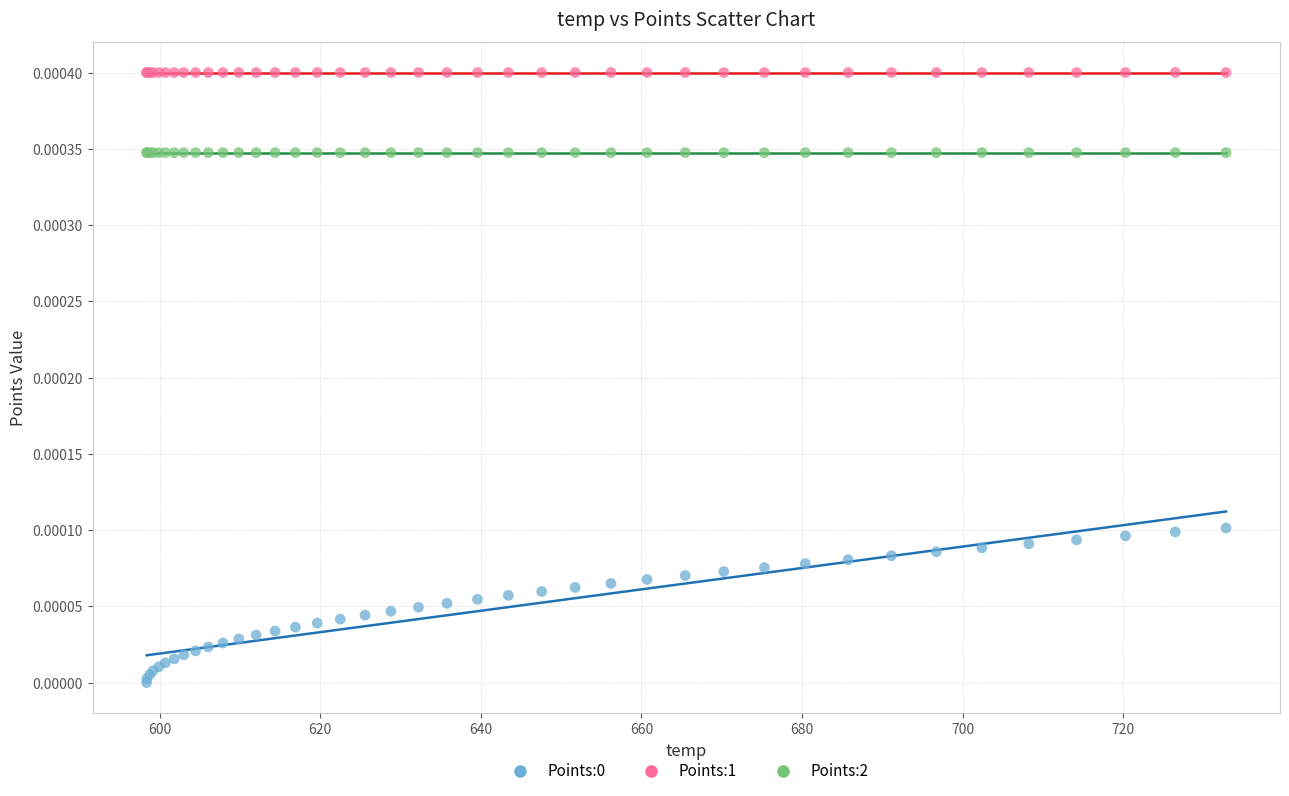

Which series contains the highest Y value?

Points:1